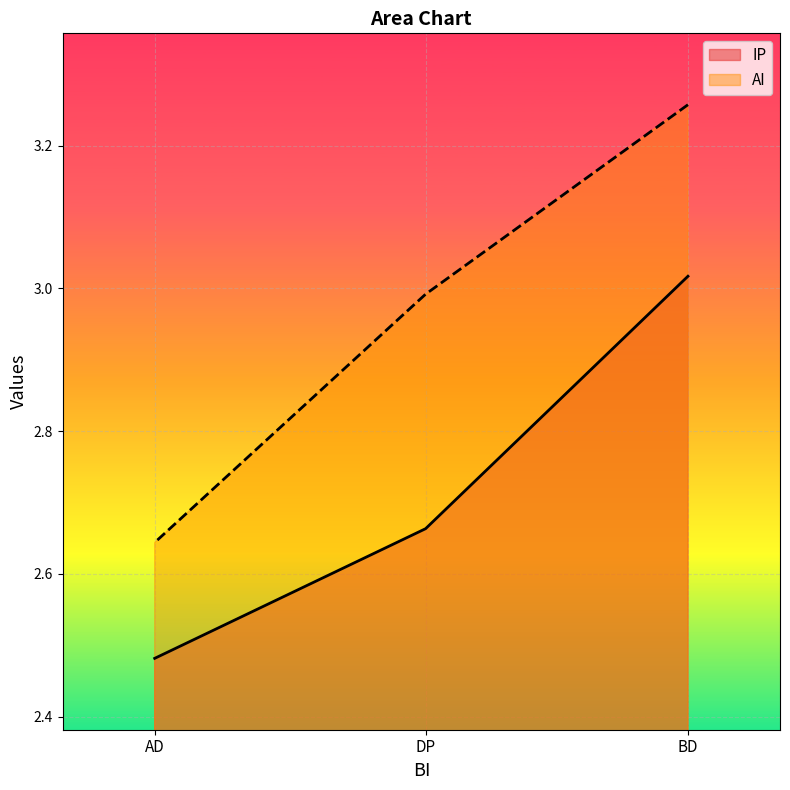

How many lines are shown in the chart?

2